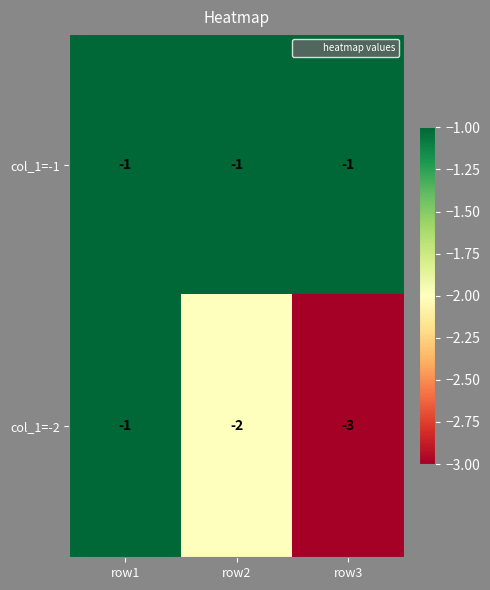

Reading left to right, what are all the values shown in this chart?

col_1=-1: -1	-1	-1
col_1=-2: -1	-2	-3